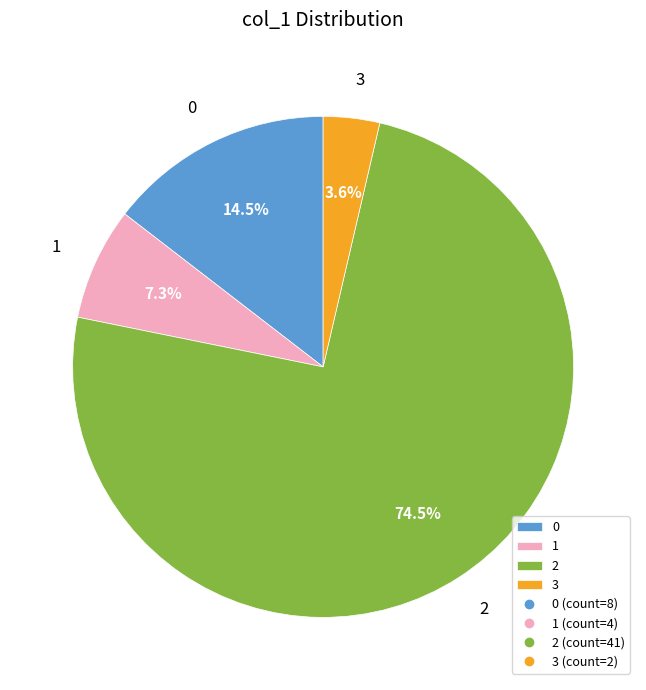

What is the smallest slice in the pie chart?

3